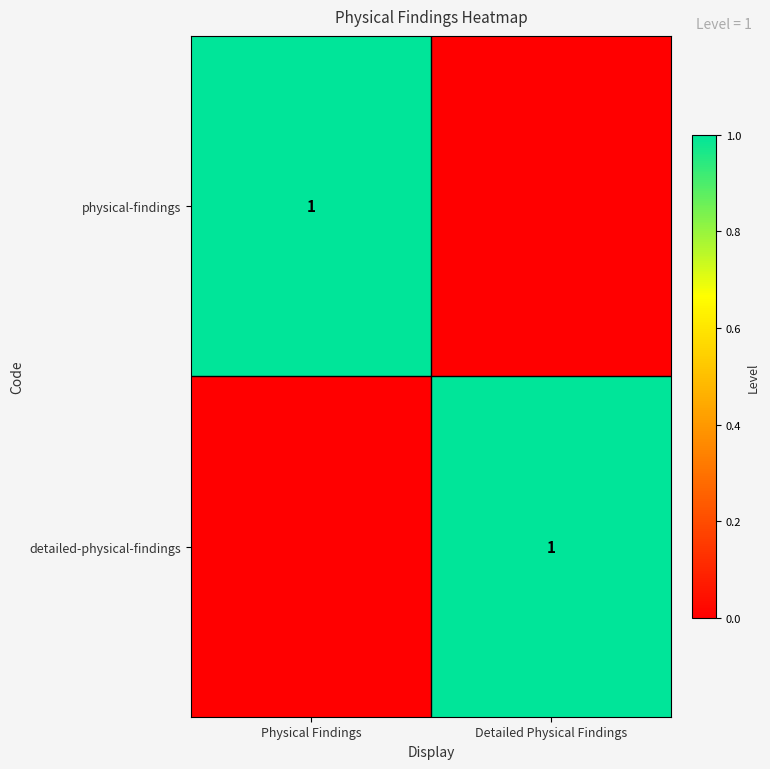

True or false: detailed-physical-findings has a value of 1 at Detailed Physical Findings.

True